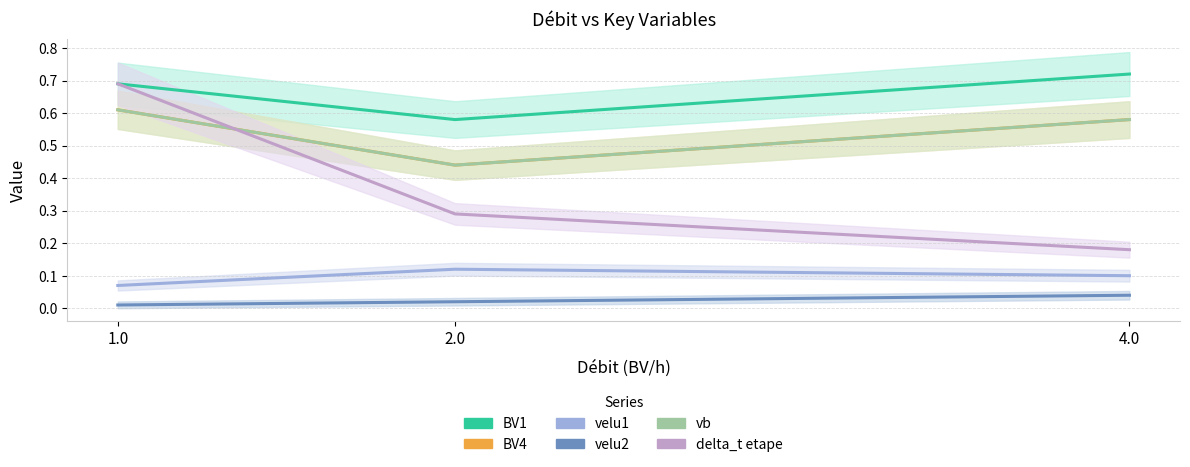

What is the sum of the BV1 values at 1.0 and 2.0?

1.3